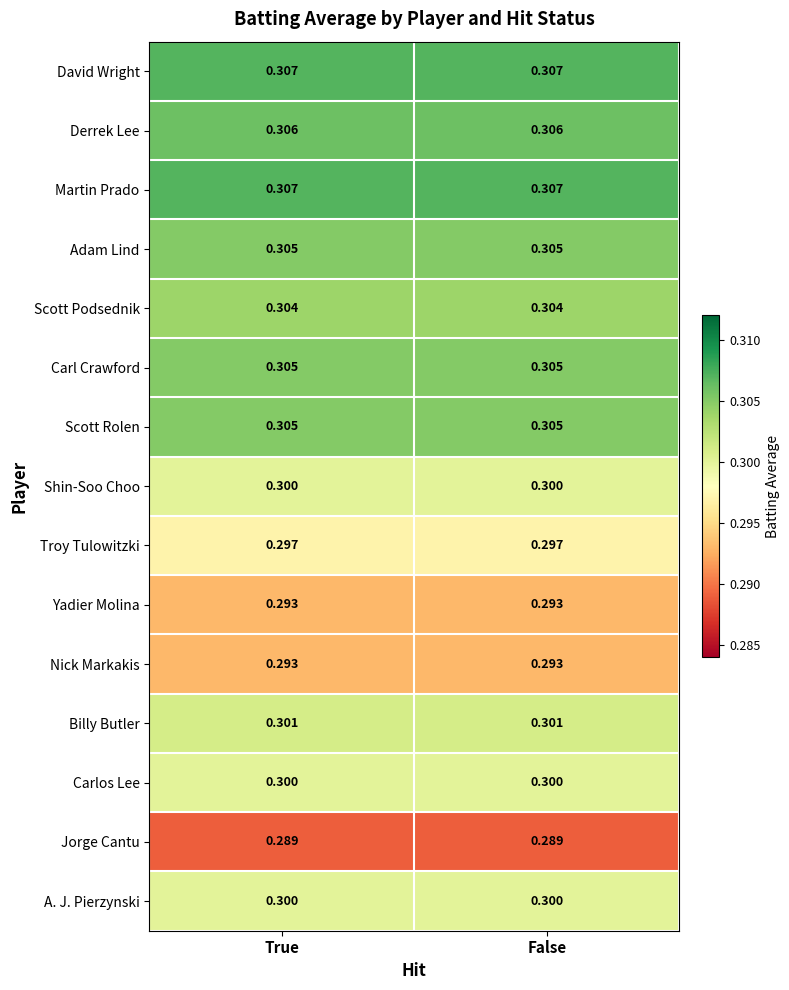

At how many categories does at least one series exceed 0?

2